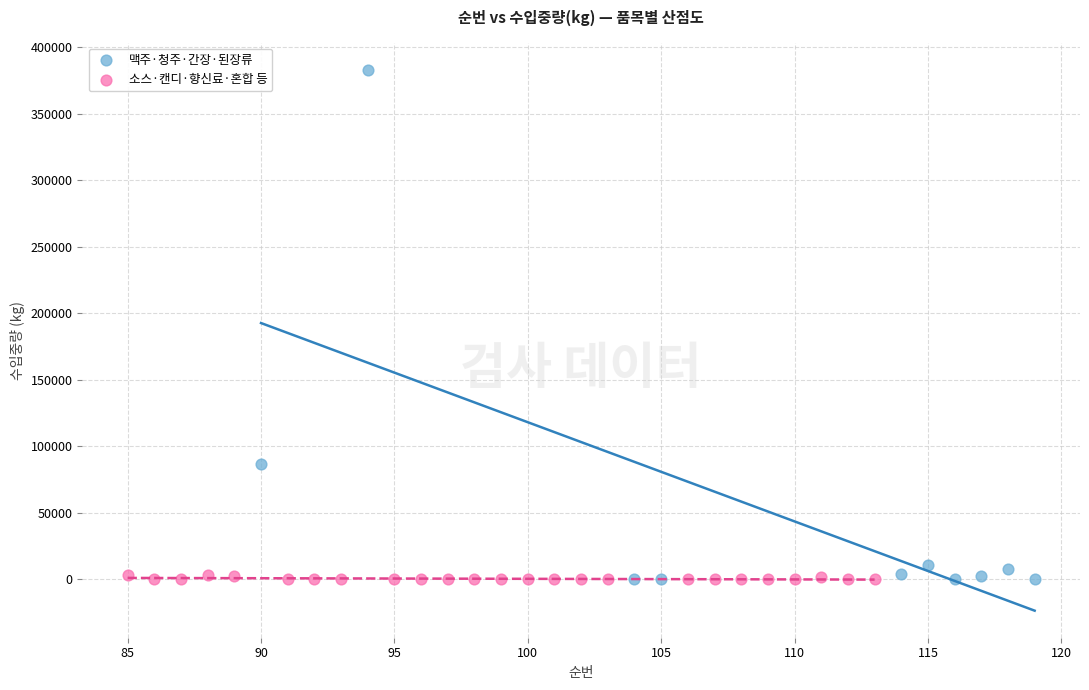

Which series reaches the maximum Y coordinate?

맥주·청주·간장·된장류